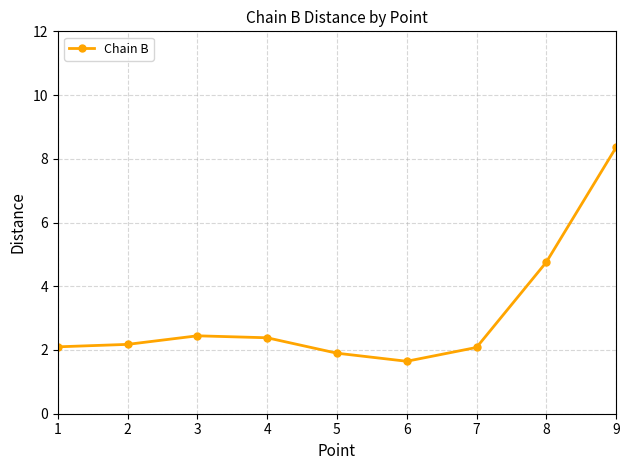

What is the sum of all values?

27.8